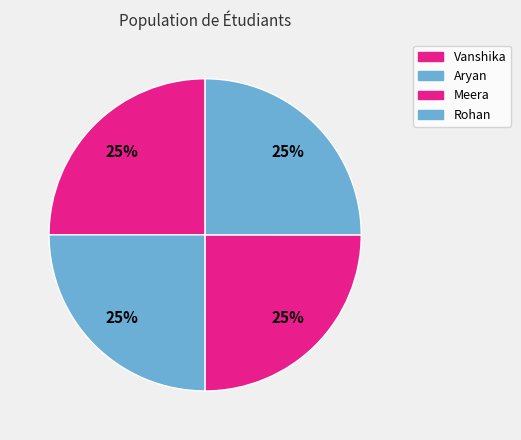

The Aryan slice represents 11% of the pie. True or false?

False